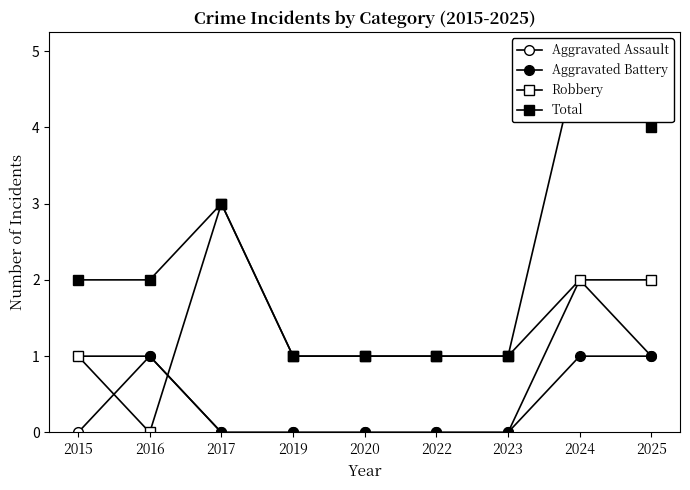

Reading left to right, list all the values displayed in this chart.

Aggravated Assault: 0	1	0	0	0	0	0	2	1
Aggravated Battery: 1	1	0	0	0	0	0	1	1
Robbery: 1	0	3	1	1	1	1	2	2
Total: 2	2	3	1	1	1	1	5	4